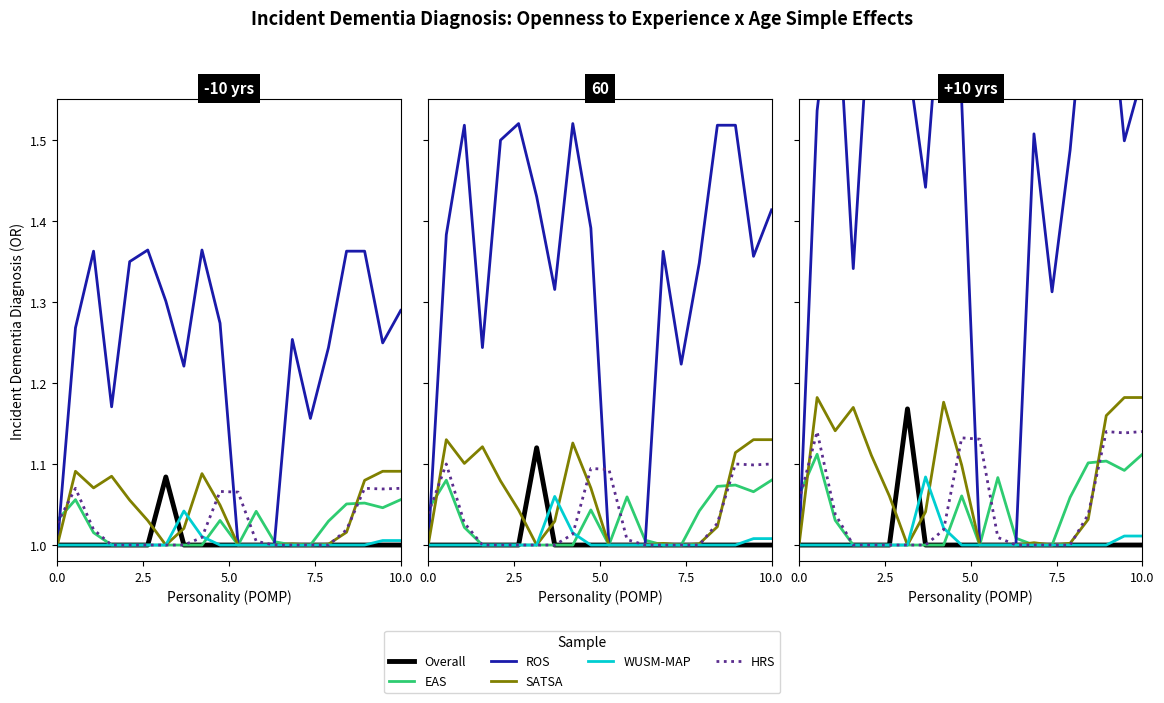

True or false: HRS and Overall cross at least once.

False